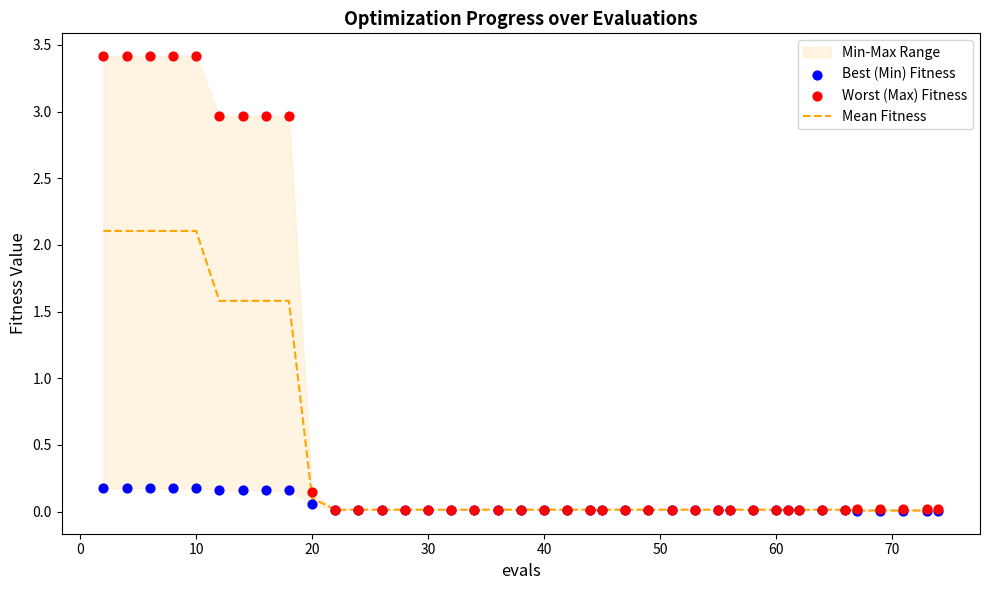

Which series has the largest total across all categories?

Worst (Max) Fitness